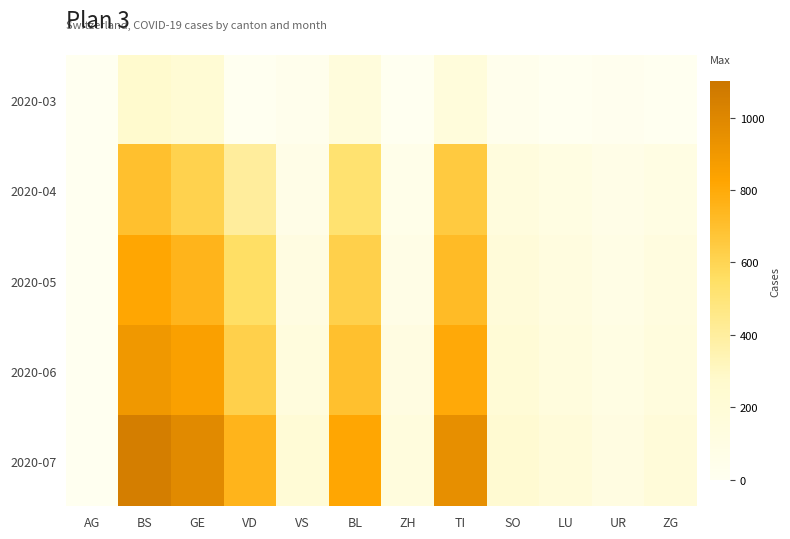

Rank the series by their maximum value, from lowest to highest.

2020-03, 2020-04, 2020-05, 2020-06, 2020-07